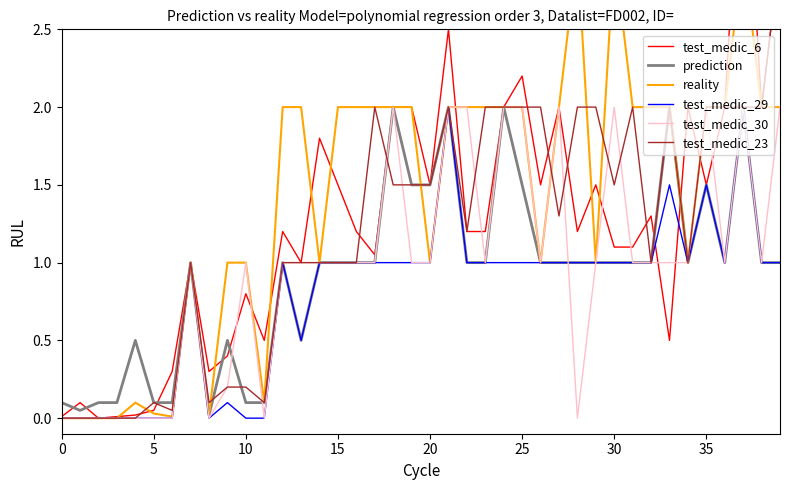

What is the maximum value for test_medic_29?

2.0